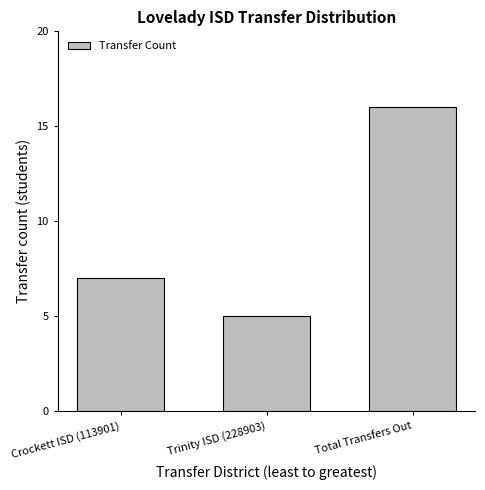

The value at Trinity ISD (228903) is 5. True or false?

True